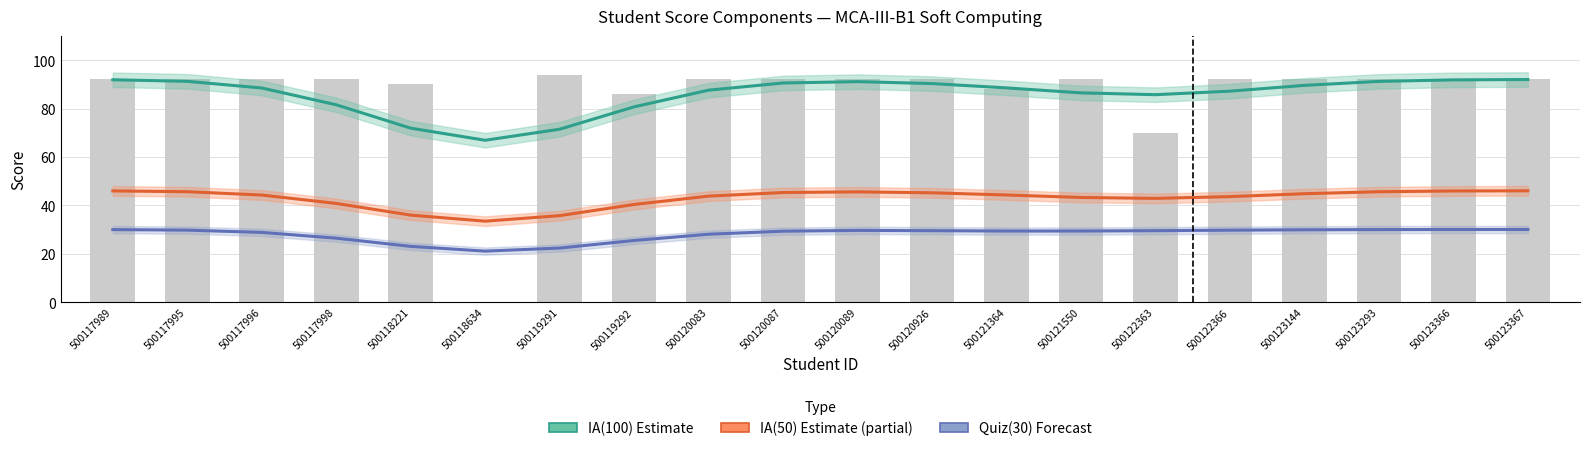

Is it true that Quiz(30) Estimate equals 26.4 at 500117998?

True